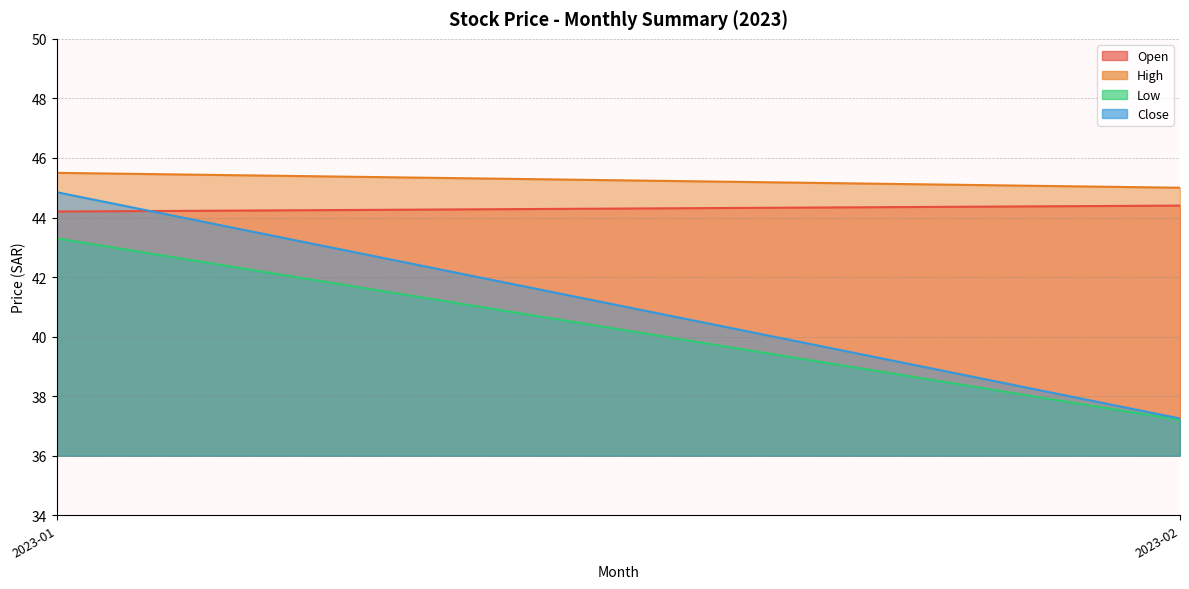

Rank the categories by Close value from lowest to highest.

2023-02, 2023-03, 2023-04, 2023-05, 2023-06, 2023-07, 2023-08, 2023-01, 2023-09, 2023-10, 2023-11, 2023-12